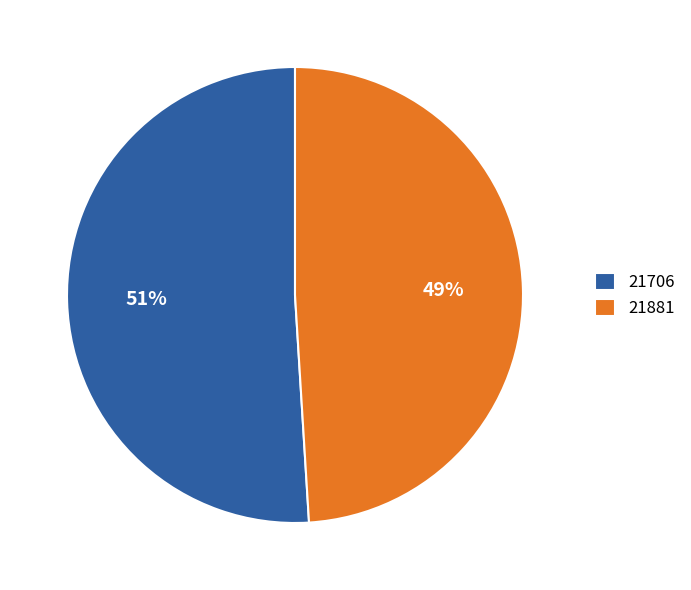

How many slices are in this pie chart?

2